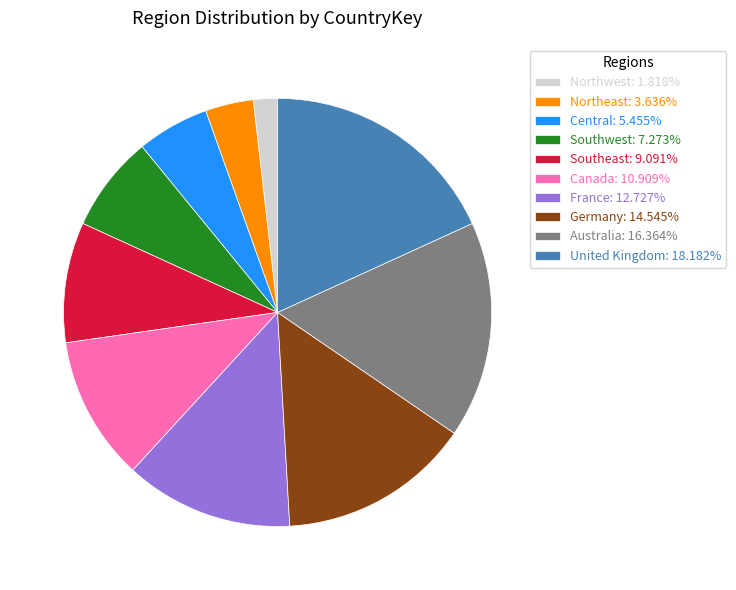

Rank the categories by value from highest to lowest.

United Kingdom, Australia, Germany, France, Canada, Southeast, Southwest, Central, Northeast, Northwest